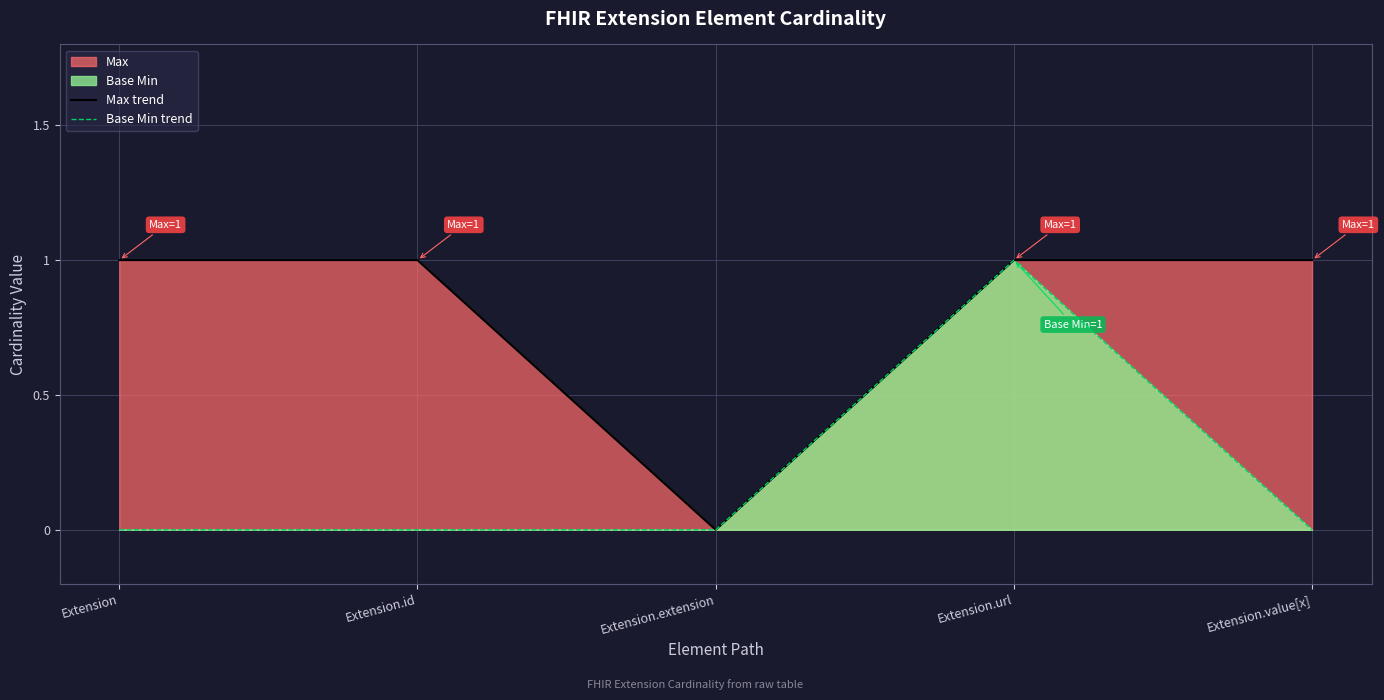

Count the number of categories in the chart.

5